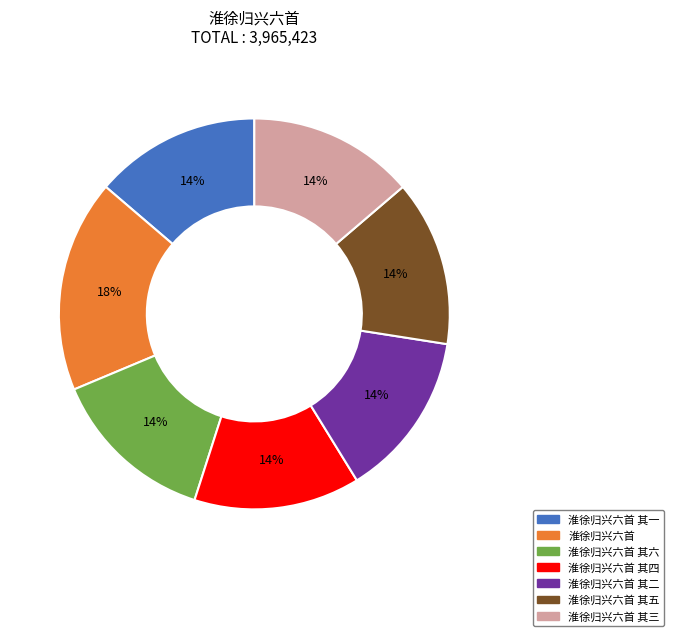

Does any single category account for the majority?

No